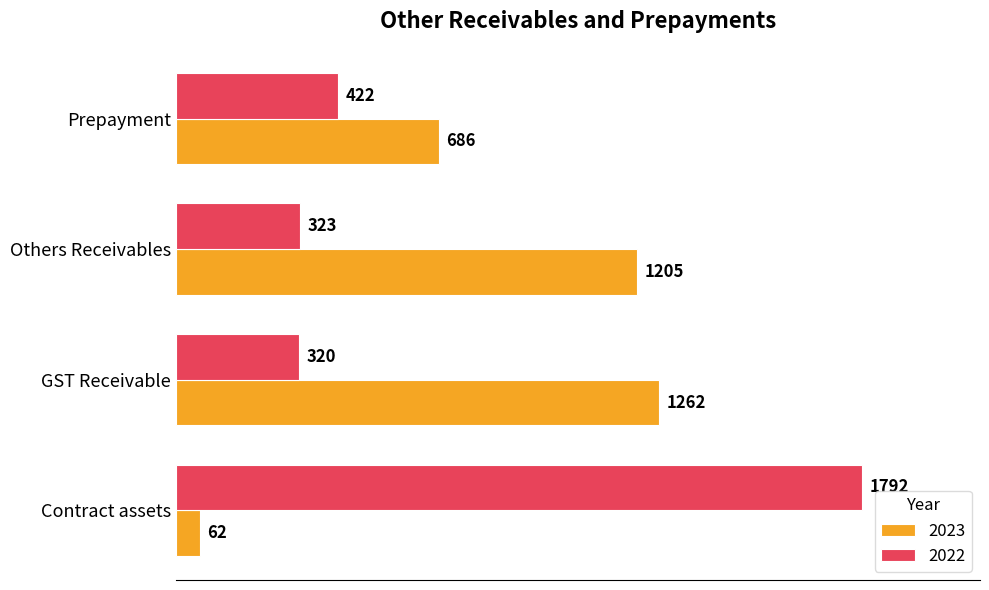

At Contract assets, list the series in order from largest to smallest.

2022, 2023